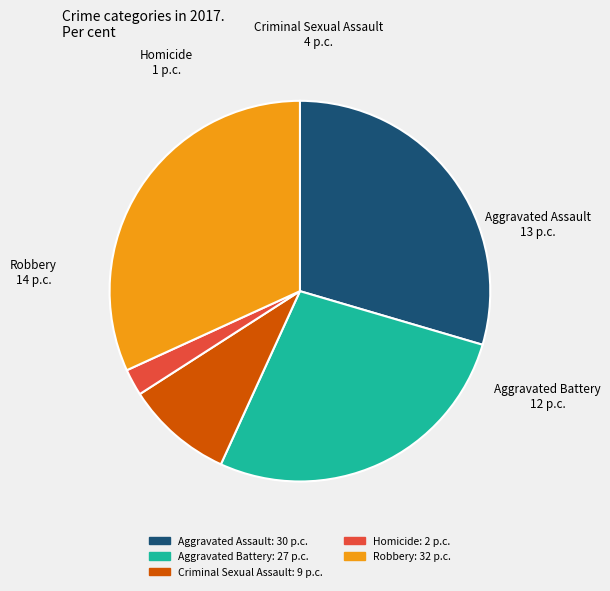

Is it true that Homicide is 2% of the pie?

True